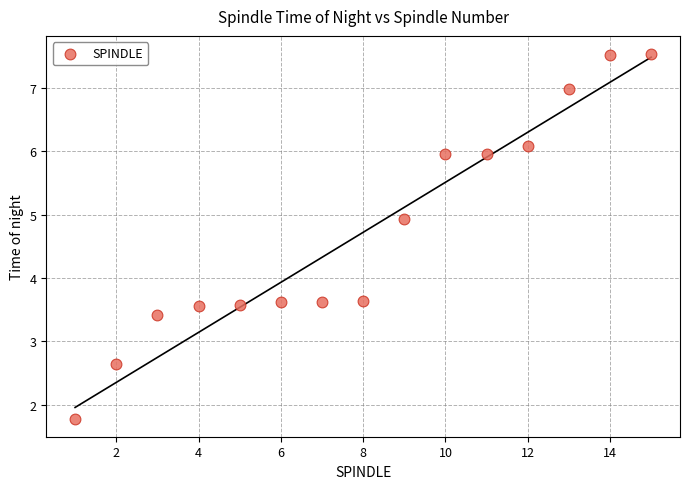

What is the range of Y values (max minus min)?

5.7